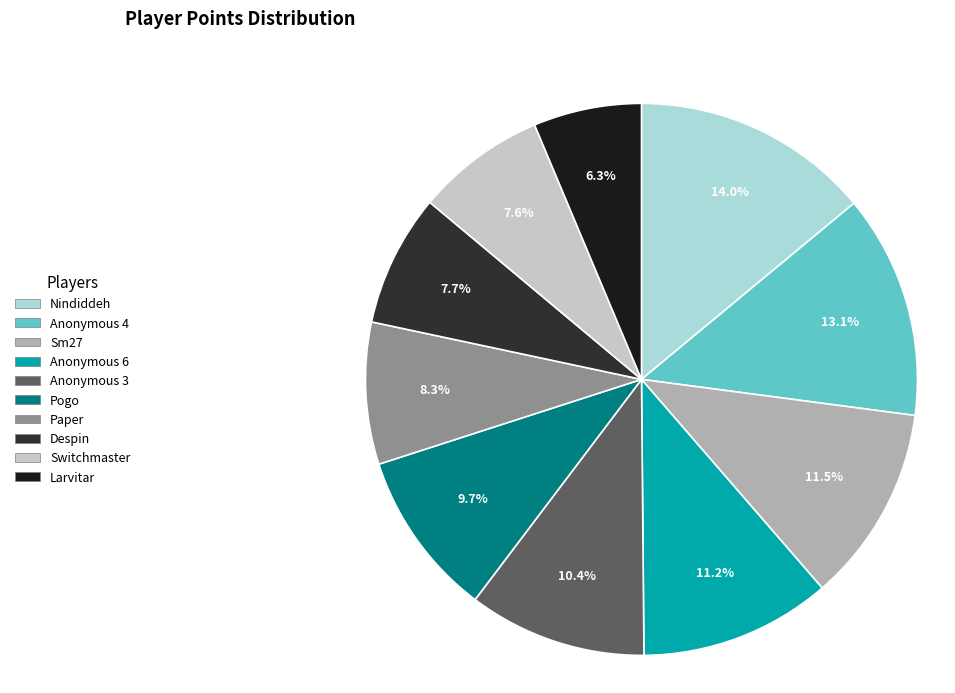

What percentage is NOT represented by Sm27?

88.5%